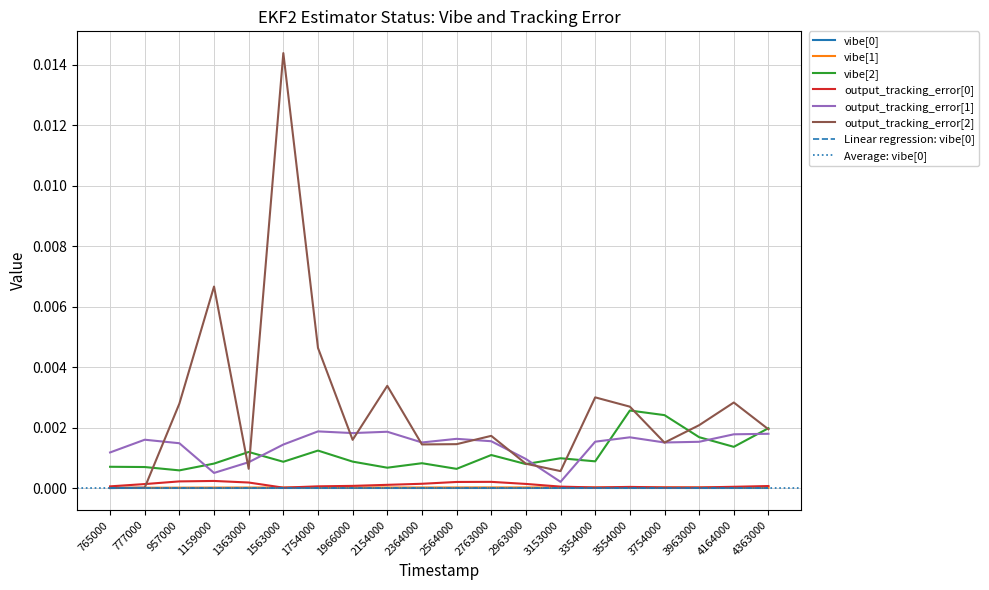

True or false: output_tracking_error[1] has more than 0 interior local peaks.

True